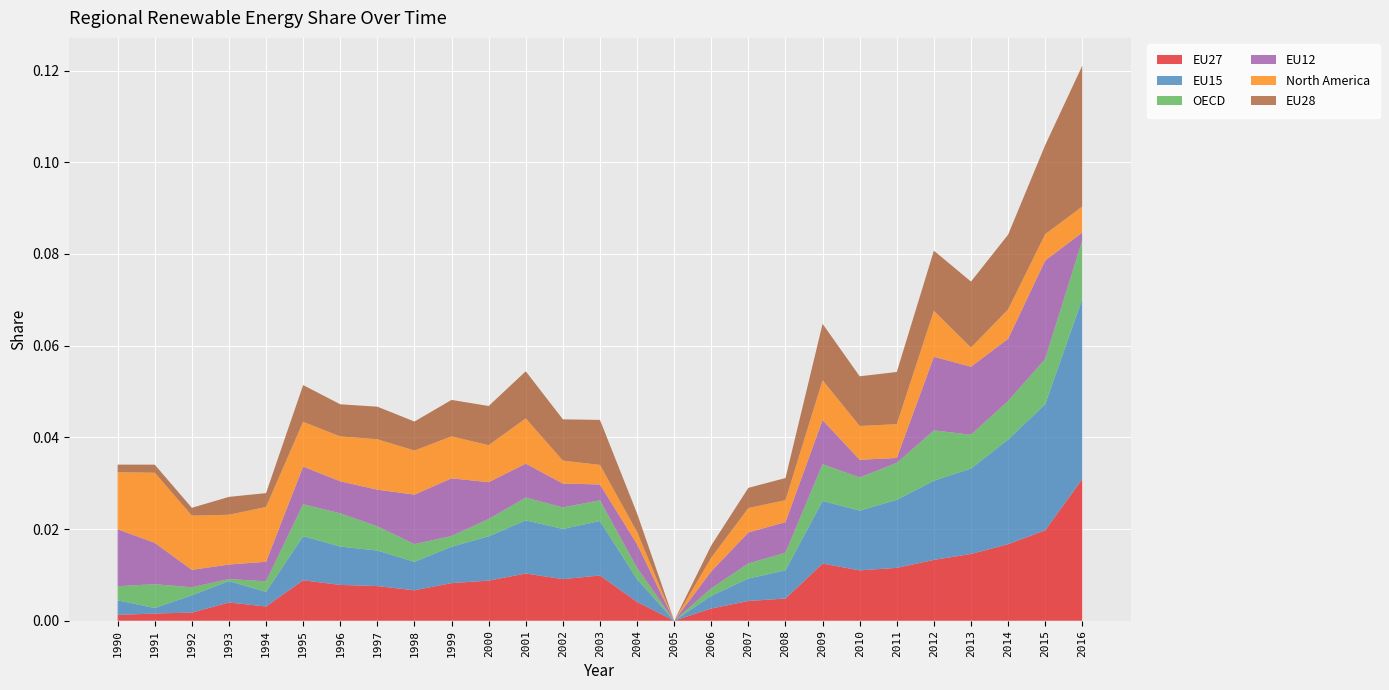

At which category is the sum across all series the highest?

2016